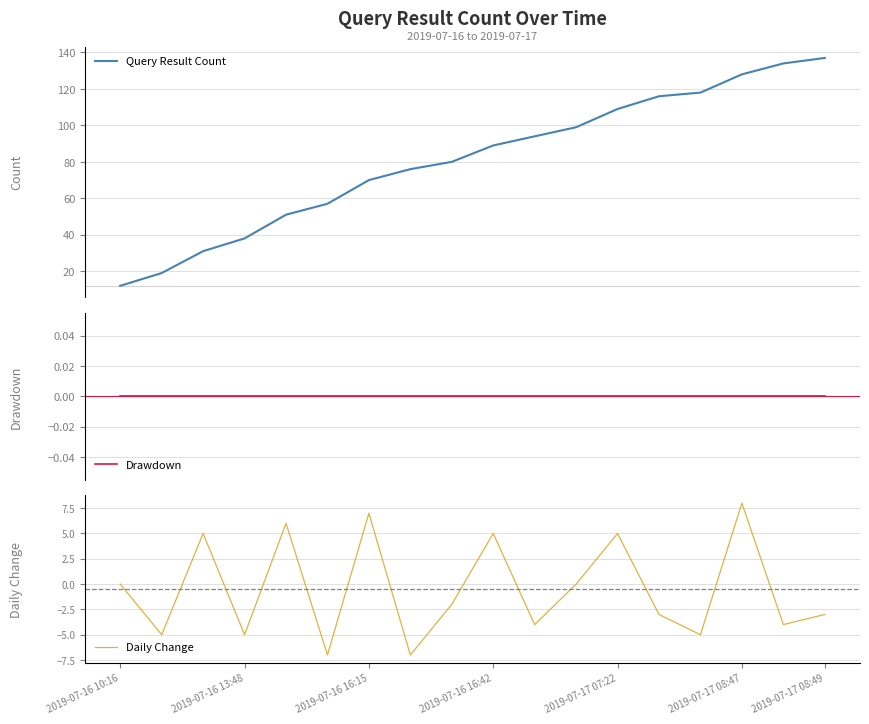

List the series in order of their peak value, highest first.

Query Result Count, Daily Change, Drawdown